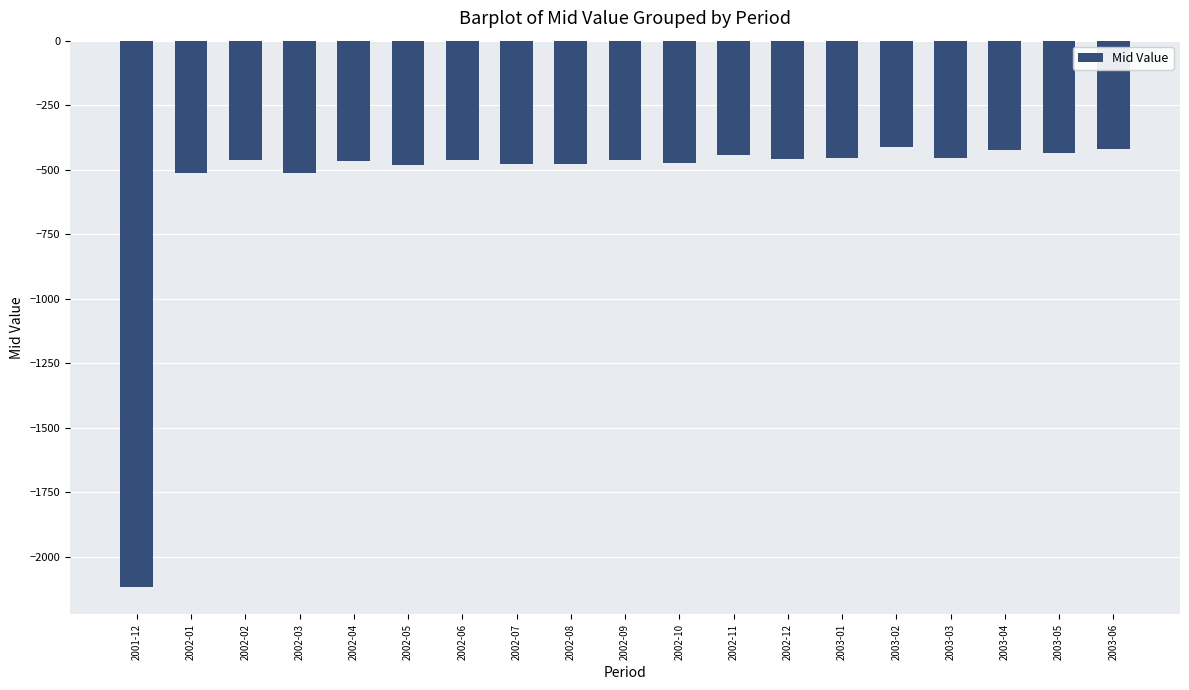

What position from the right is 2002-06?

13